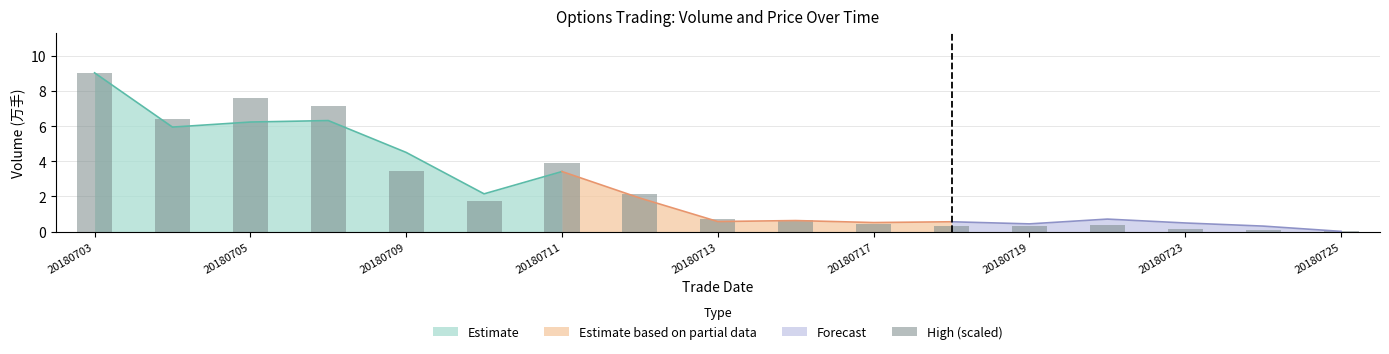

What is the value of the 10th bar from the left?

0.7